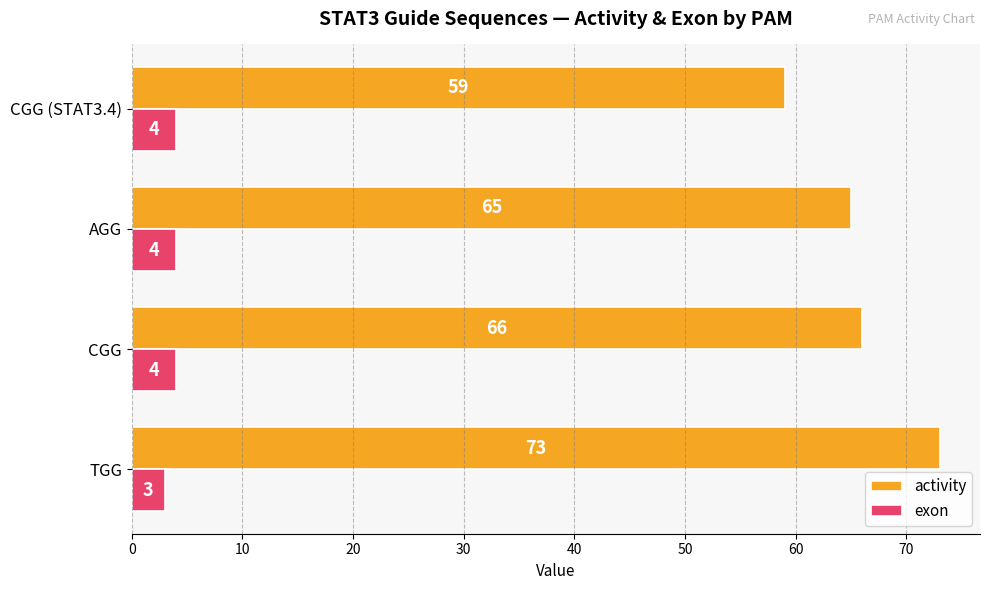

Count the number of data series in this chart.

2